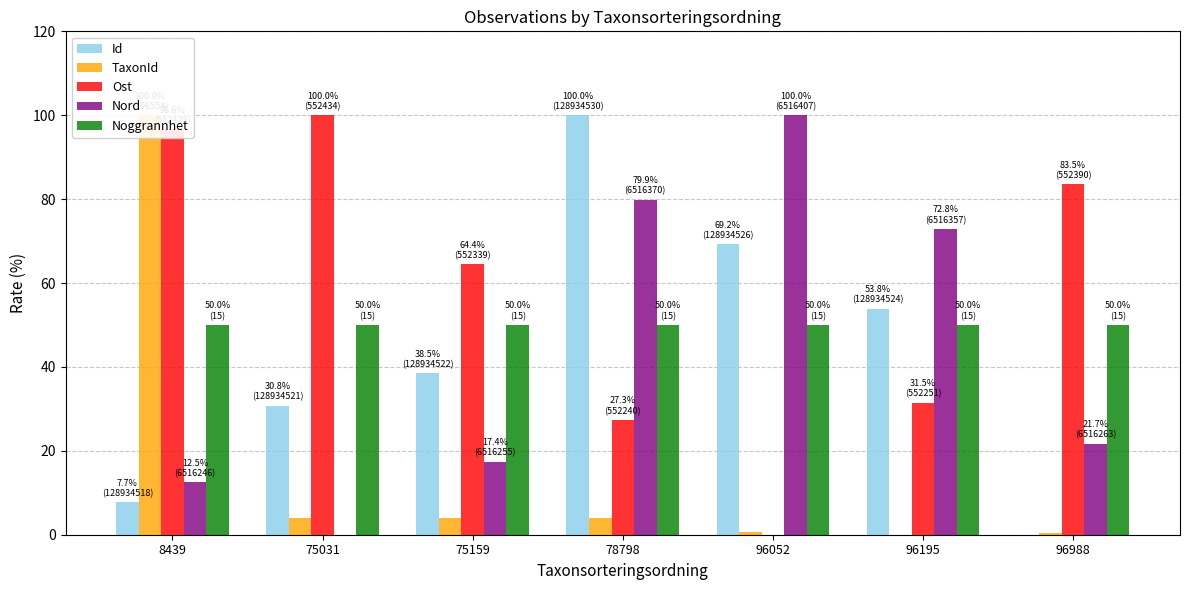

At how many categories does at least one series exceed 76?

5